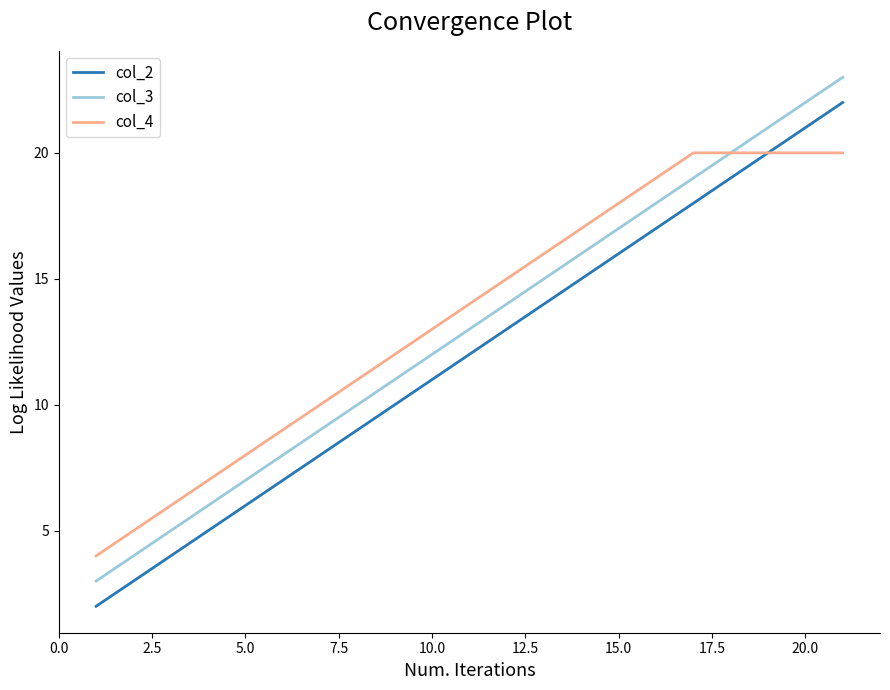

List the series in order of their peak value, highest first.

col_3, col_2, col_4